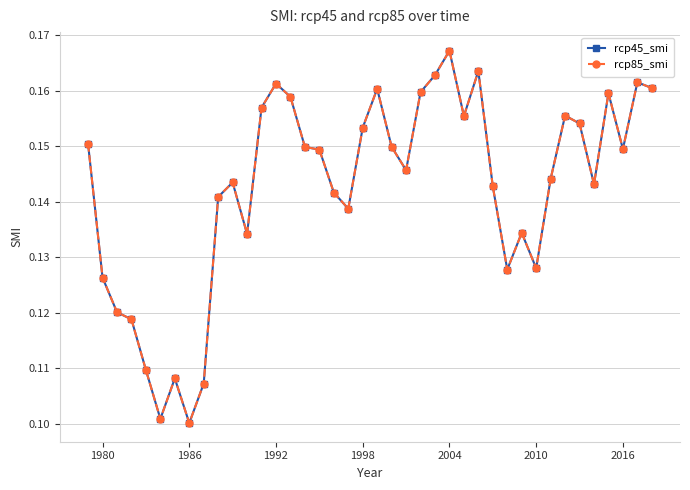

Count the rcp85_smi values in the range 0 to 1.

40